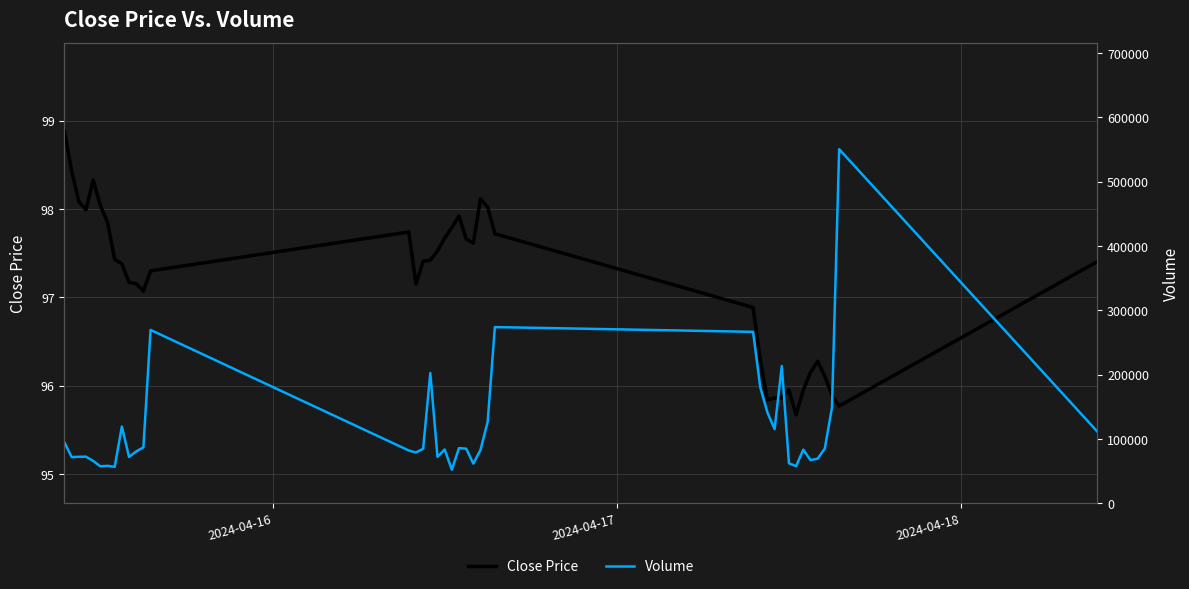

What is the lowest value of the Close Price series?

95.7